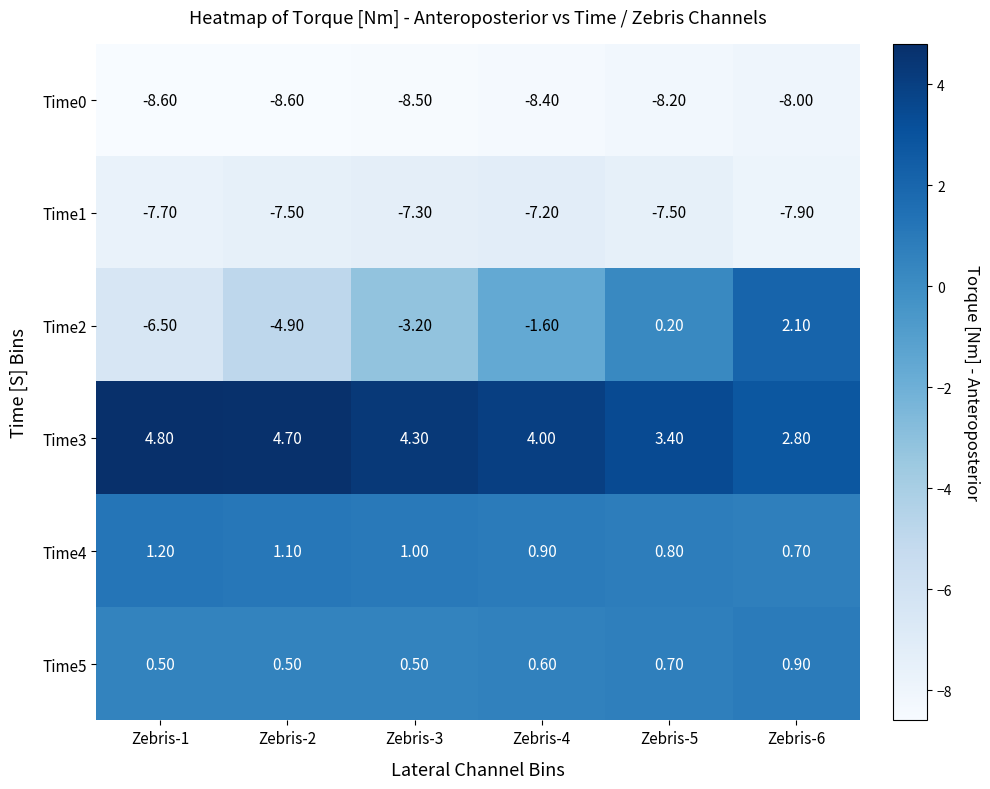

Between Zebris-4 and Zebris-5, which series saw the biggest shift?

Time2